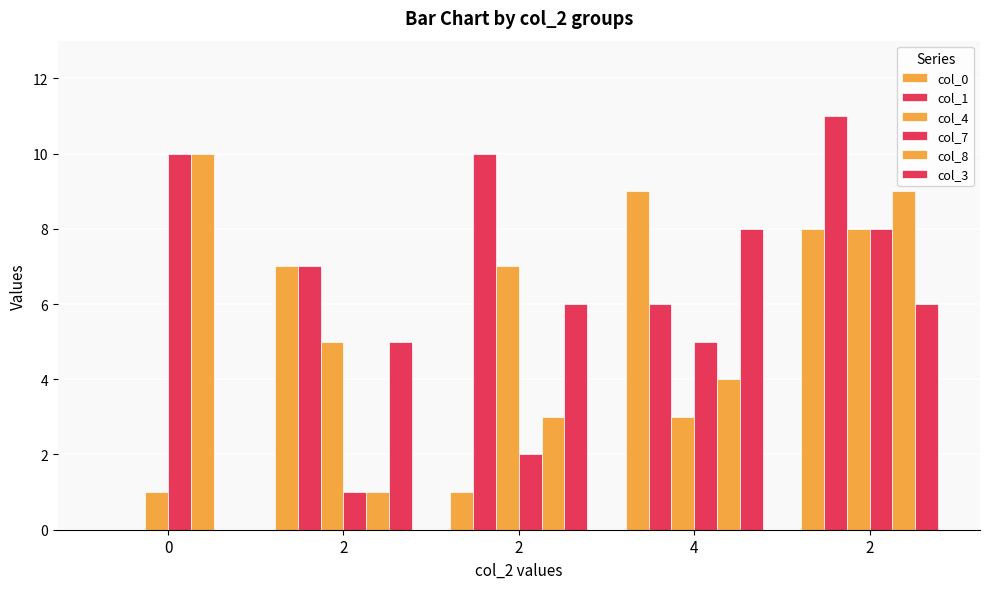

How many positive values does the col_3 series have?

4